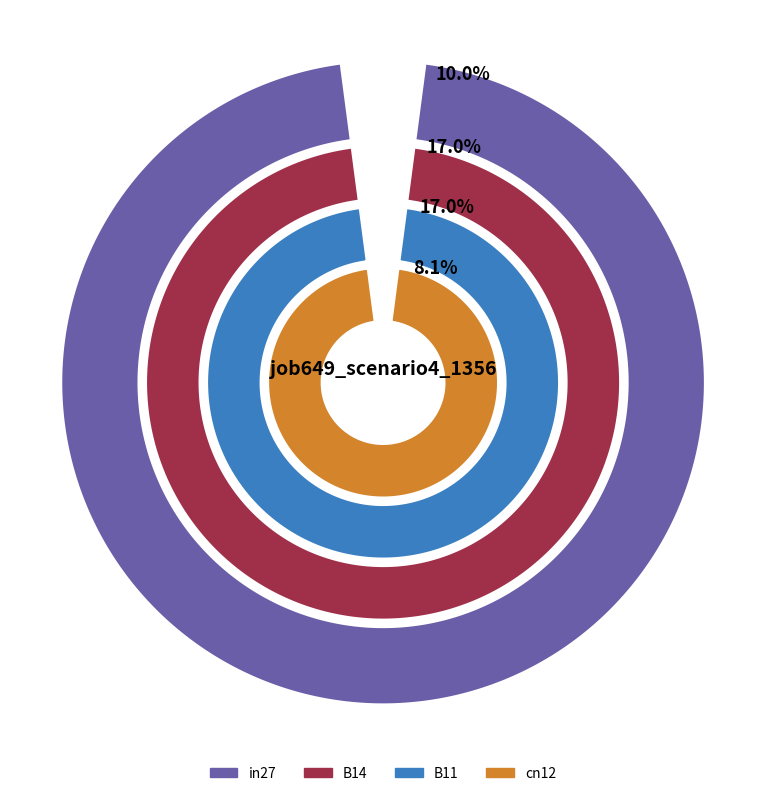

The in4 slice represents 2% of the pie. True or false?

False